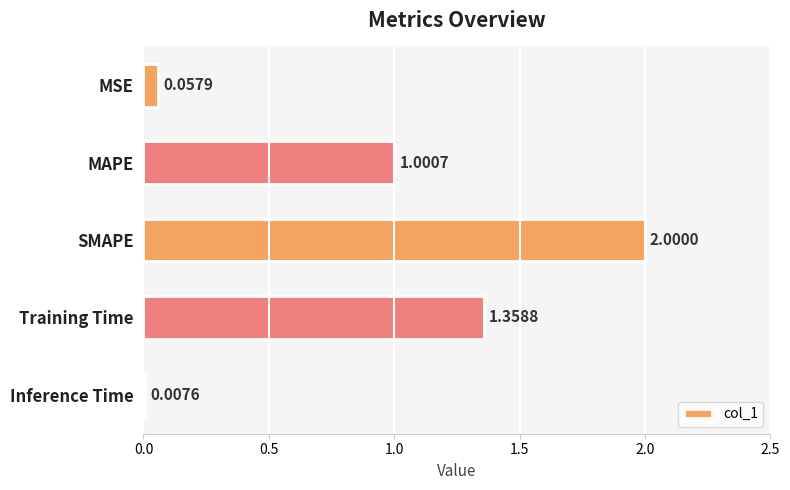

At which label is the value closest to 1?

MAPE